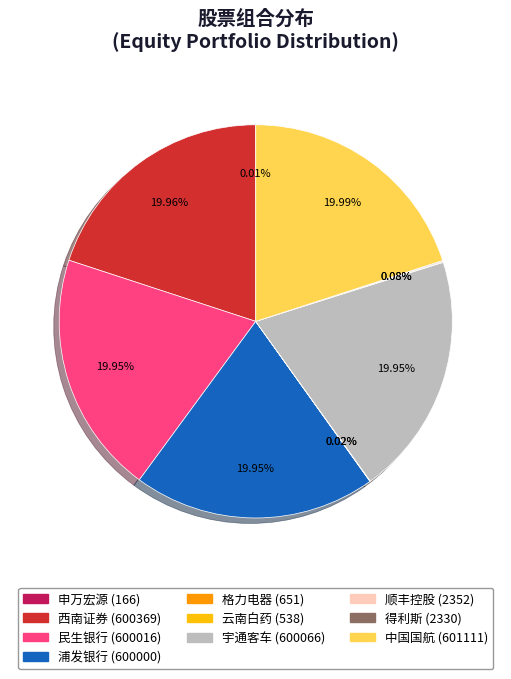

What is the ratio of the value at 民生银行 to the value at 浦发银行?

1.0